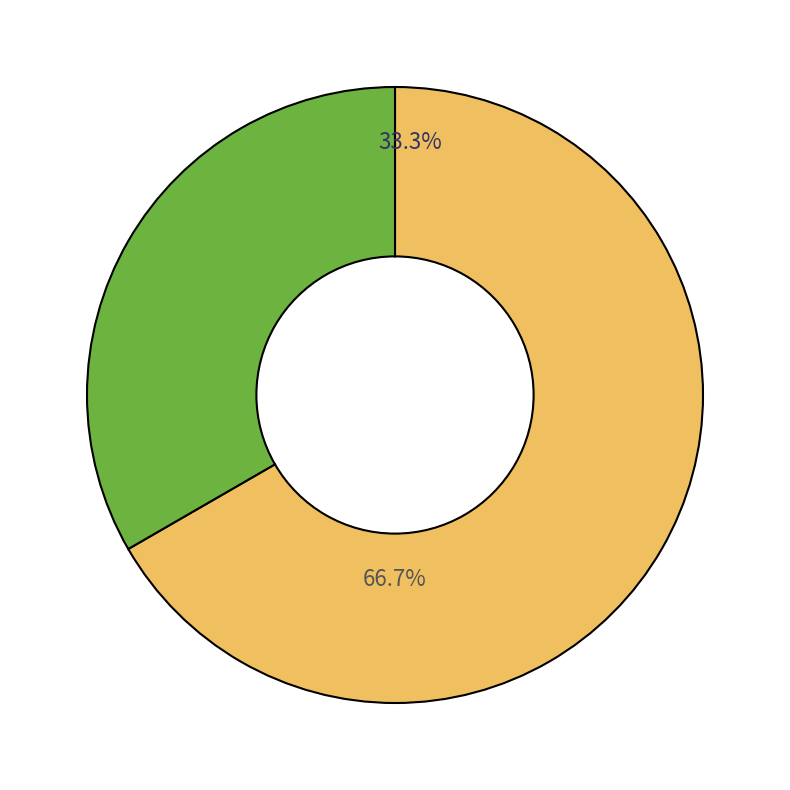

Is there a majority slice in this chart?

Yes